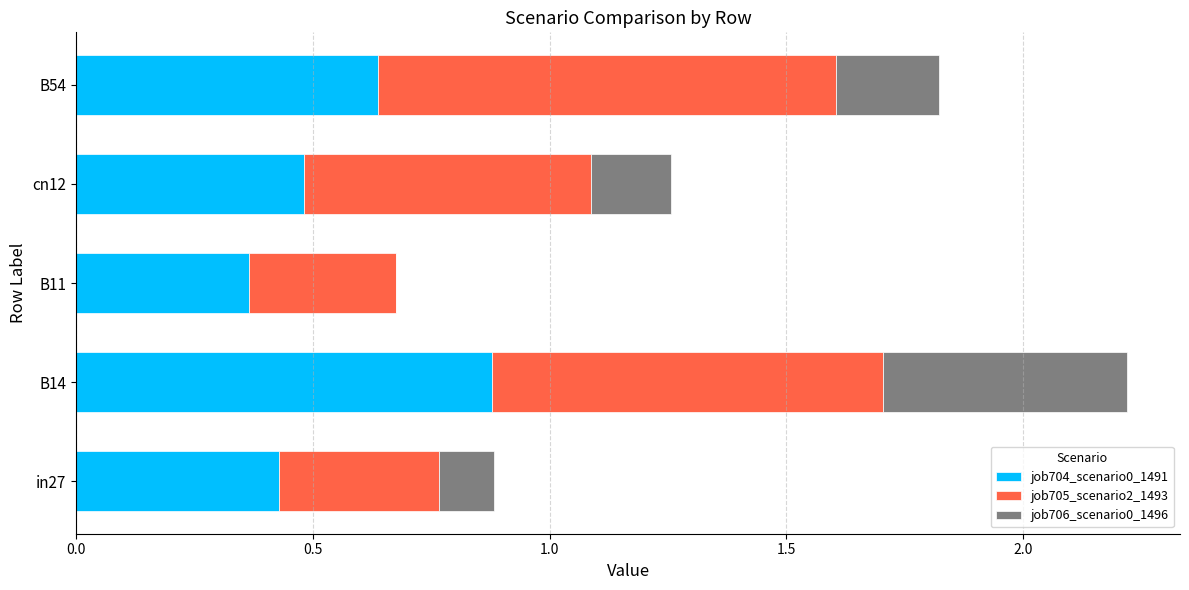

At which label does job704_scenario0_1491 reach its peak?

B14